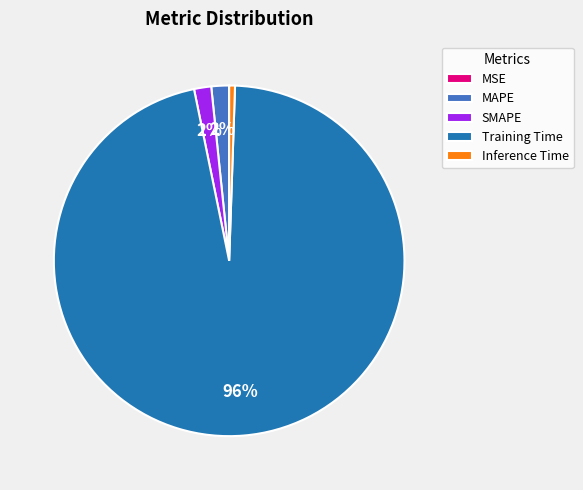

Is there any slice that represents more than half of the pie?

Yes